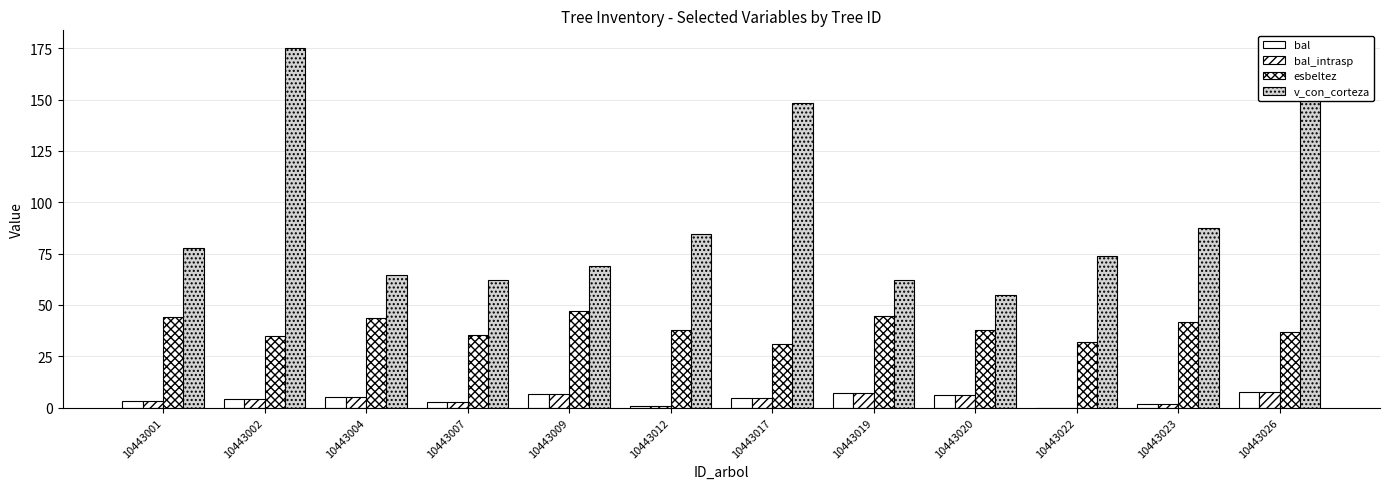

Are the bars horizontal?

No